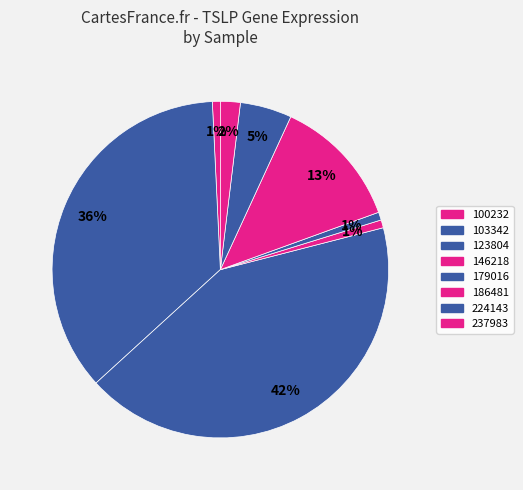

Count the number of slices in the pie.

8